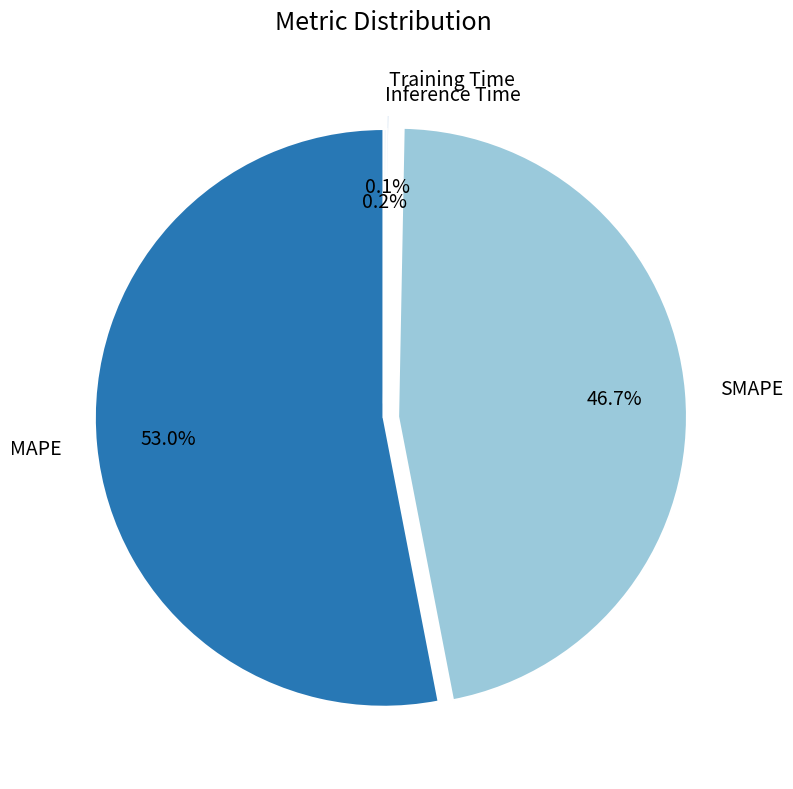

Is it true that SMAPE is 47% of the pie?

True